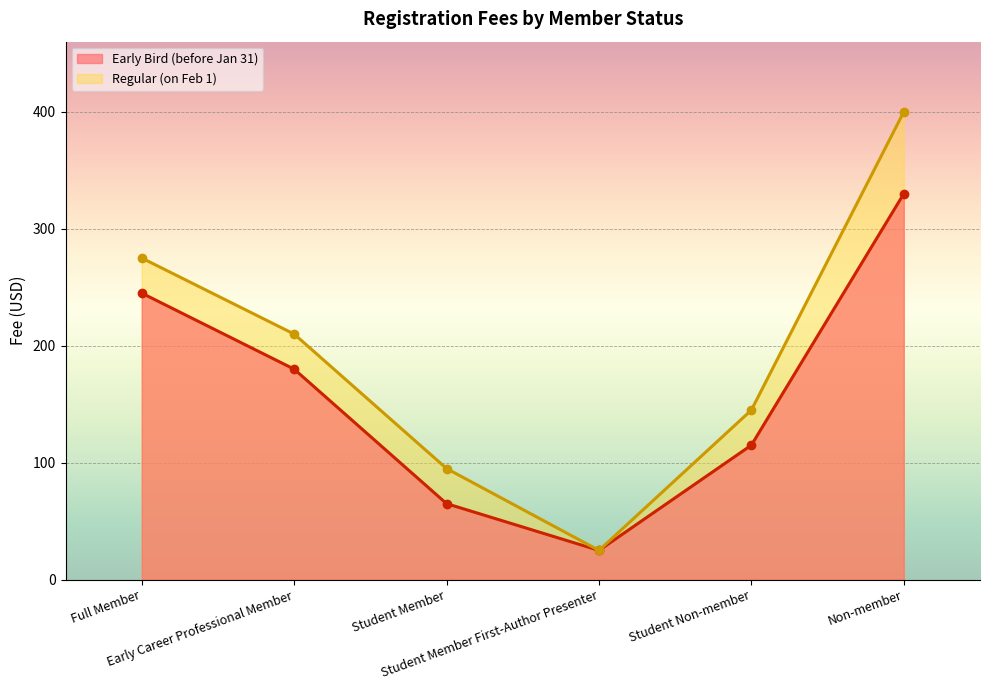

True or false: Regular (on Feb 1) and Early Bird (before Jan 31) intersect in this chart.

False